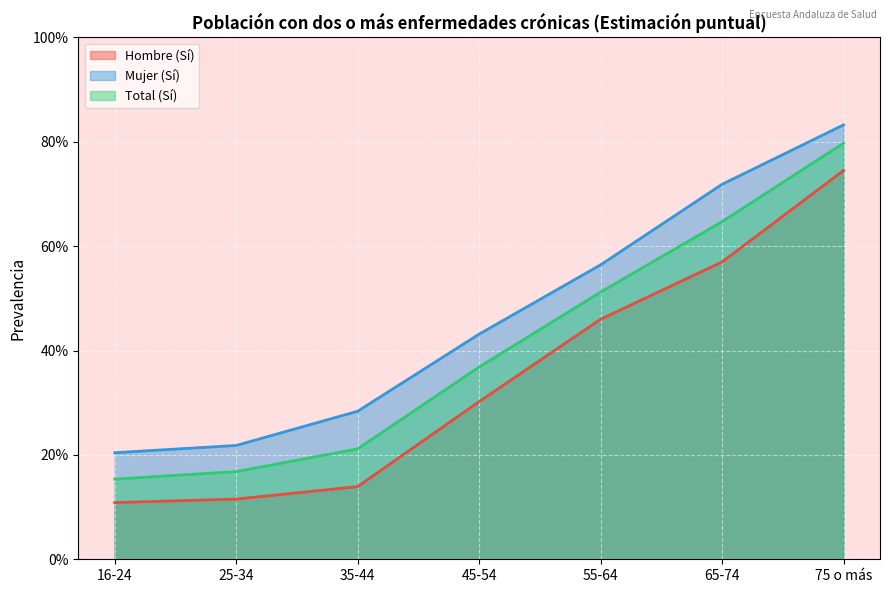

Between 35-44 and 55-64, which series saw the biggest shift?

Hombre (Sí)